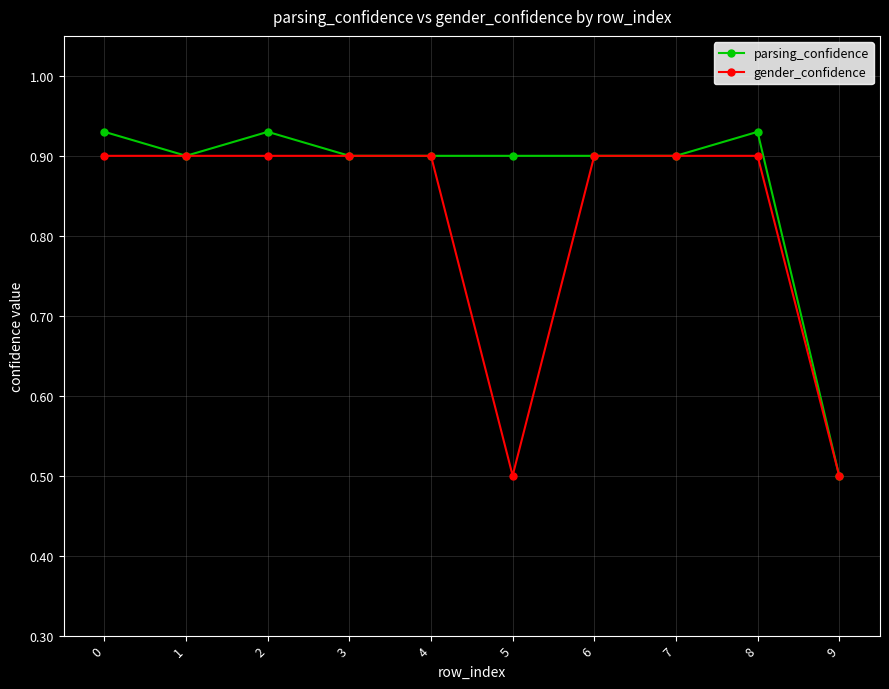

What is the smallest value displayed?

0.5